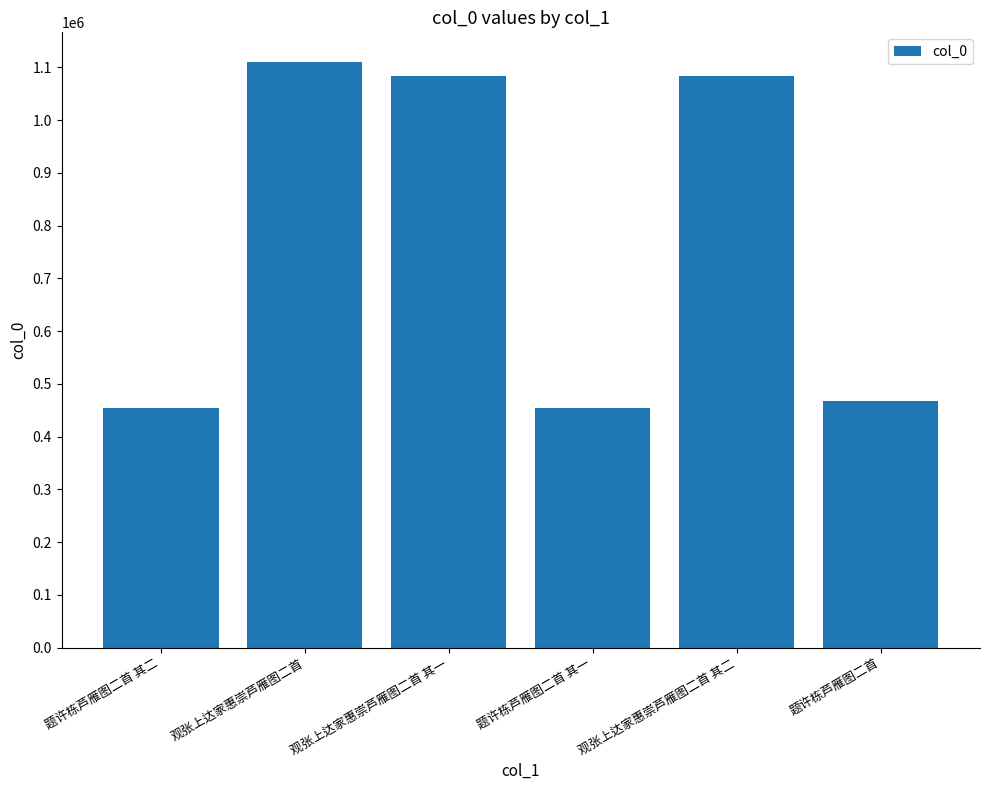

At which category does the chart reach its peak across all series?

观张上达家惠崇芦雁图二首